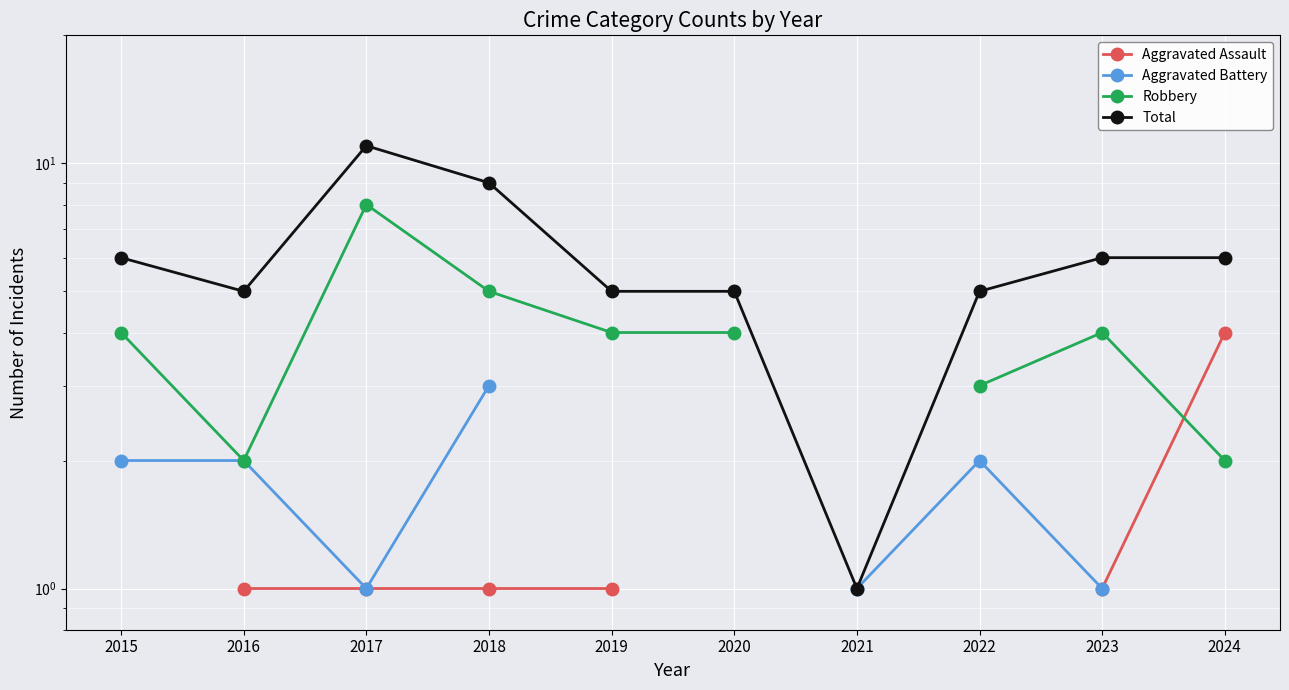

Does the chart display data point markers on the line(s)?

Yes